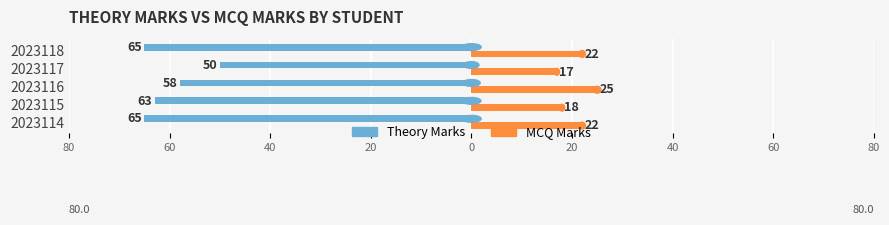

Reading left to right, extract all data points from this chart.

theory_marks: -65	-63	-58	-50	-65
mcq_marks: 22	18	25	17	22